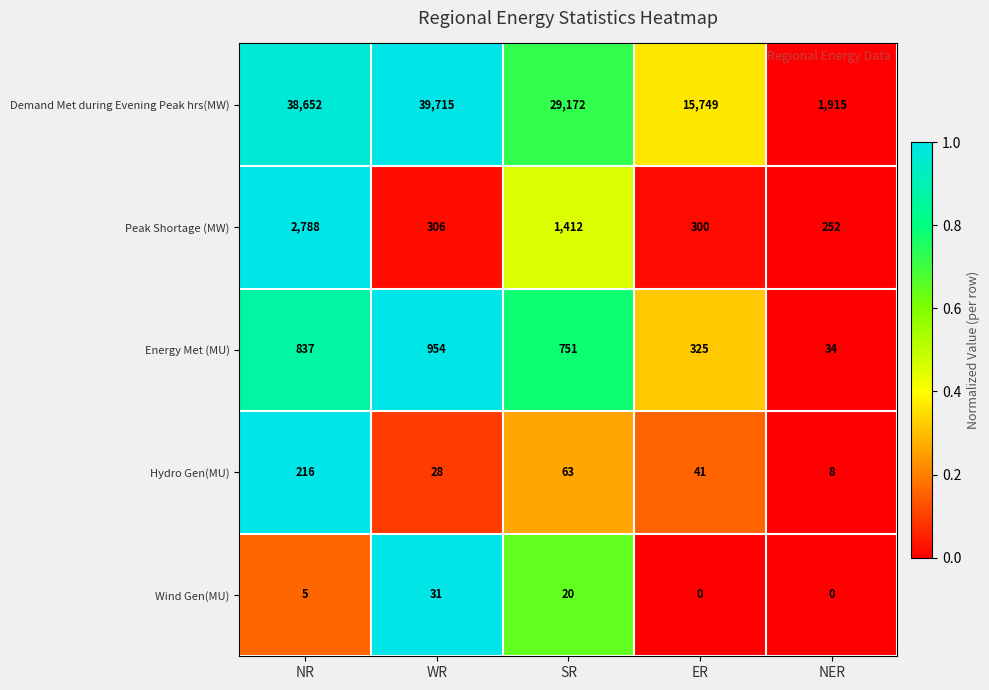

The Energy Met (MU) series shows 1187 at SR. True or false?

False